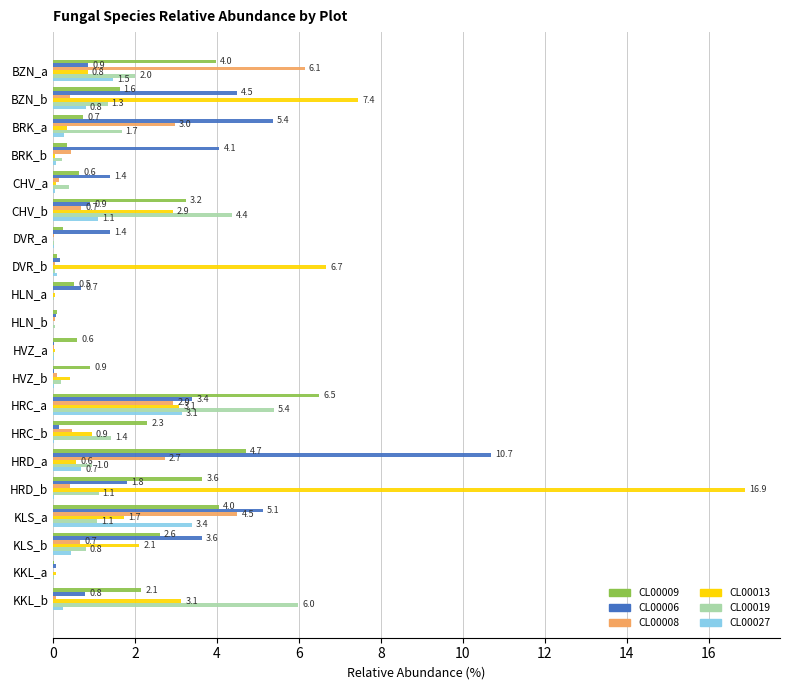

True or false: CL00013 has a value of 0.3 at BZN_a.

False